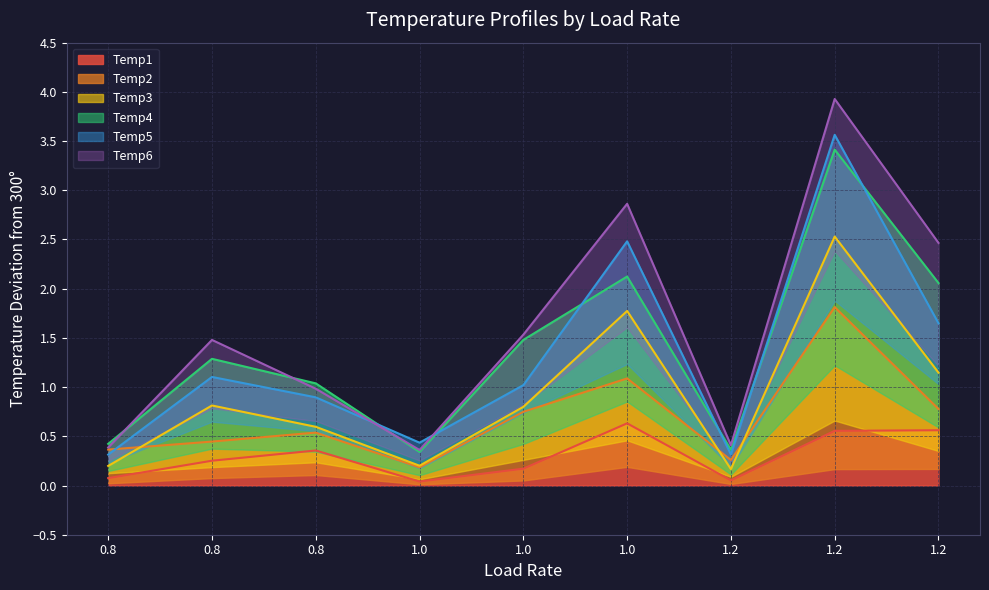

Reading left to right, extract all data points from this chart.

Temp1: 0.1	0.3	0.4	0.0	0.2	0.6	0.1	0.6	0.6
Temp2: 0.4	0.4	0.5	0.2	0.7	1.1	0.3	1.8	0.8
Temp3: 0.2	0.8	0.6	0.2	0.8	1.8	0.2	2.5	1.1
Temp4: 0.4	1.3	1.0	0.3	1.5	2.1	0.4	3.4	2.1
Temp5: 0.3	1.1	0.9	0.4	1.0	2.5	0.3	3.6	1.6
Temp6: 0.4	1.5	1.0	0.4	1.5	2.9	0.4	3.9	2.5